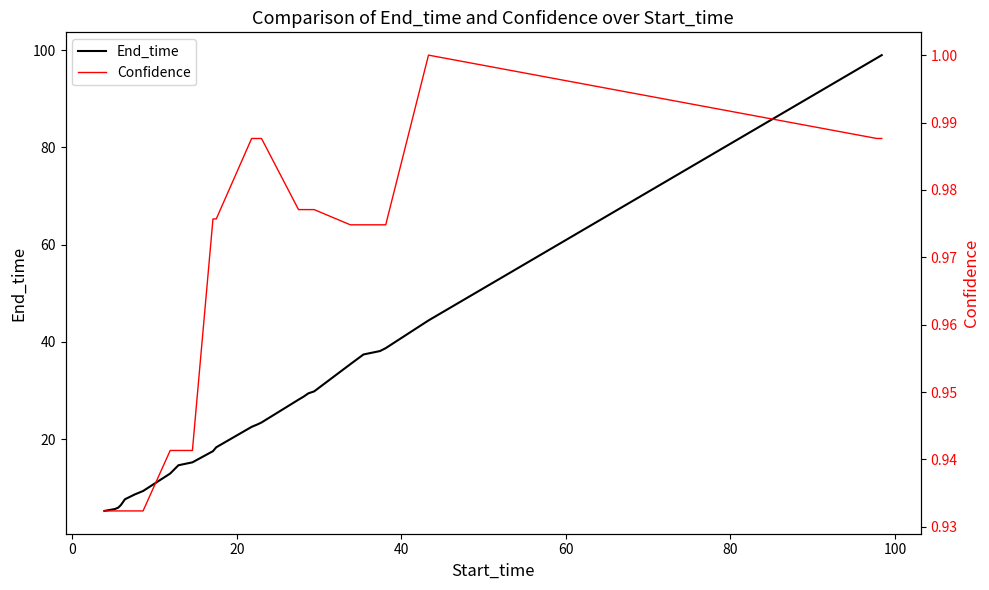

What is the maximum value for End_time?

99.0